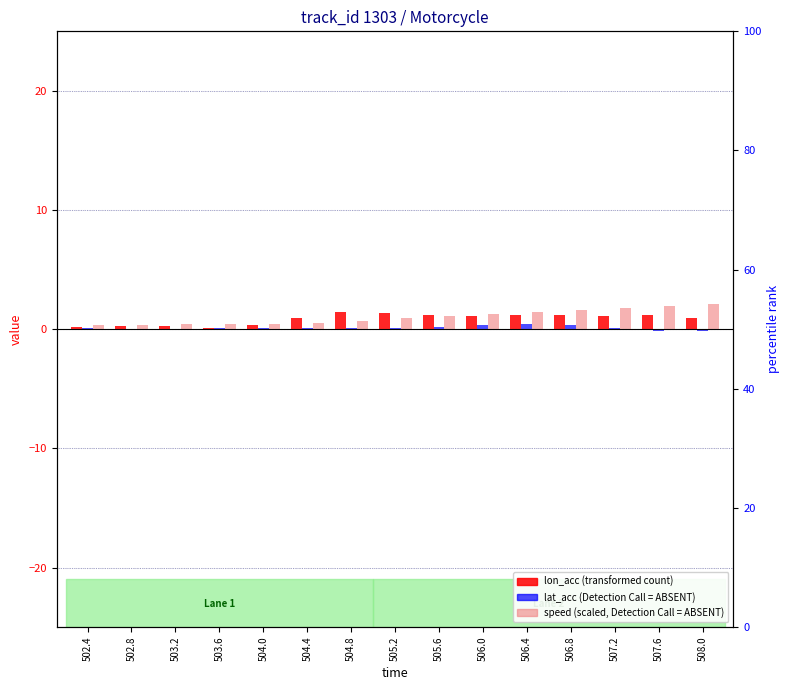

Between 504.4 and 507.2, which series saw the biggest shift?

speed (scaled)